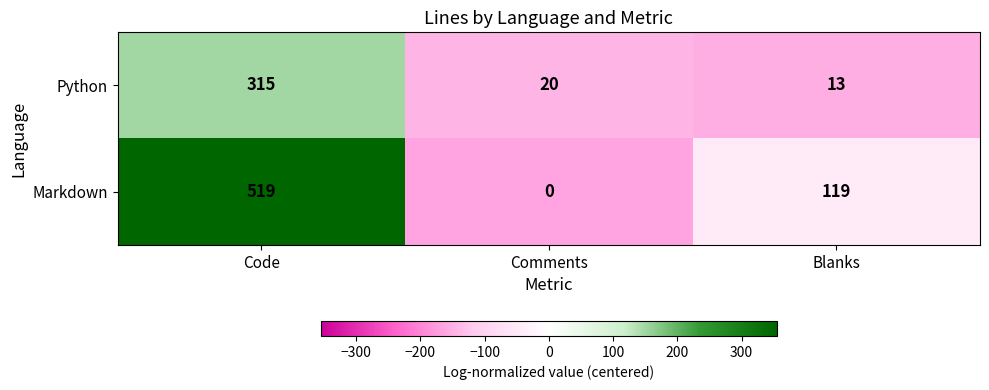

At Blanks, list the series in order from largest to smallest.

Markdown, Python